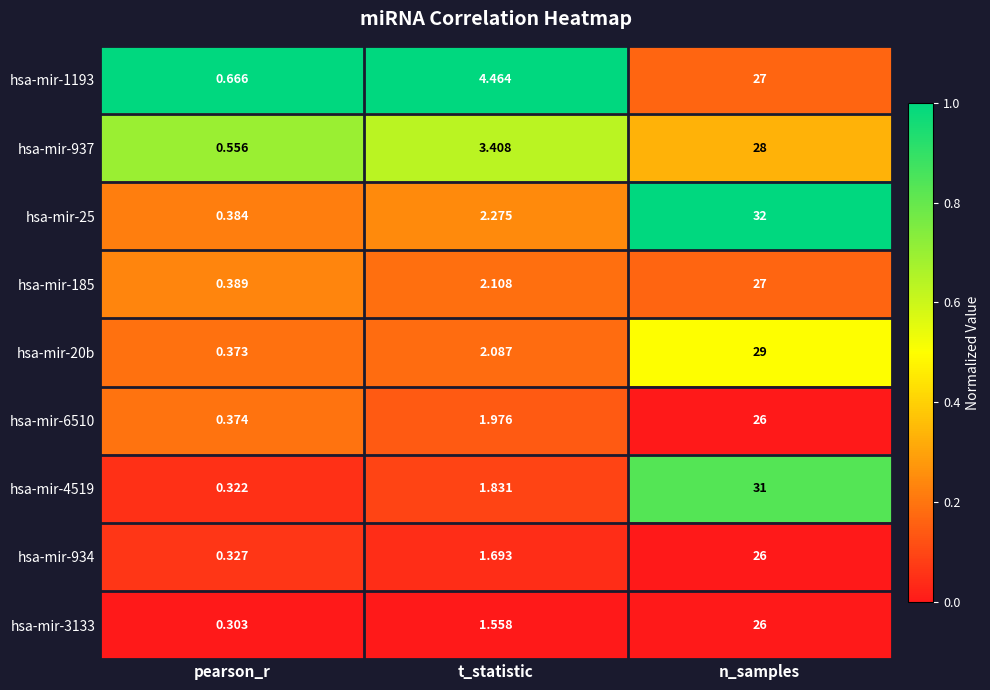

At which category is the sum across all series the highest?

n_samples